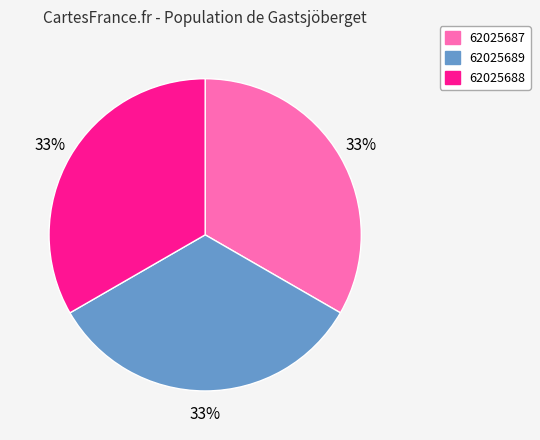

To the nearest percent, what is the combined percentage of 62025687 and 62025689?

67%